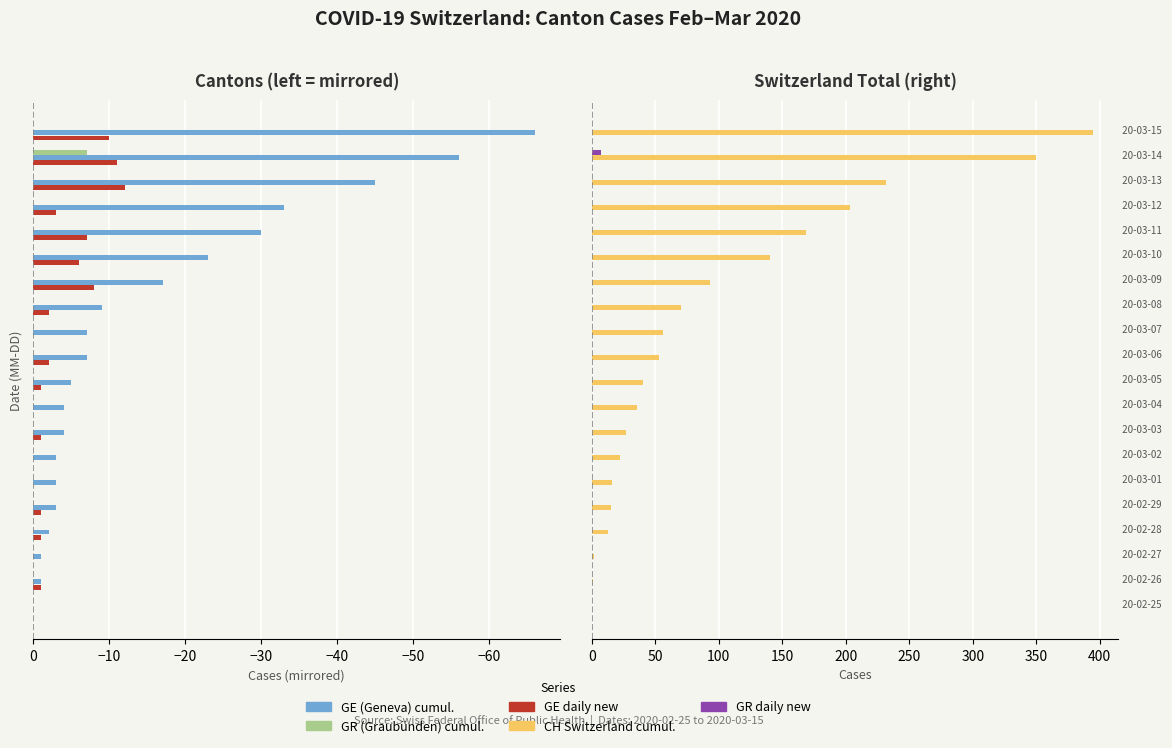

Is it true that GE daily new equals -1 at −30?

False